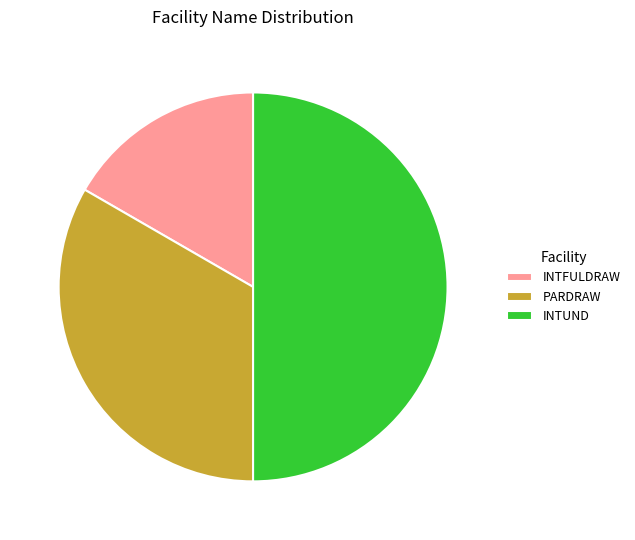

True or false: INTFULDRAW accounts for 17% of the total.

True